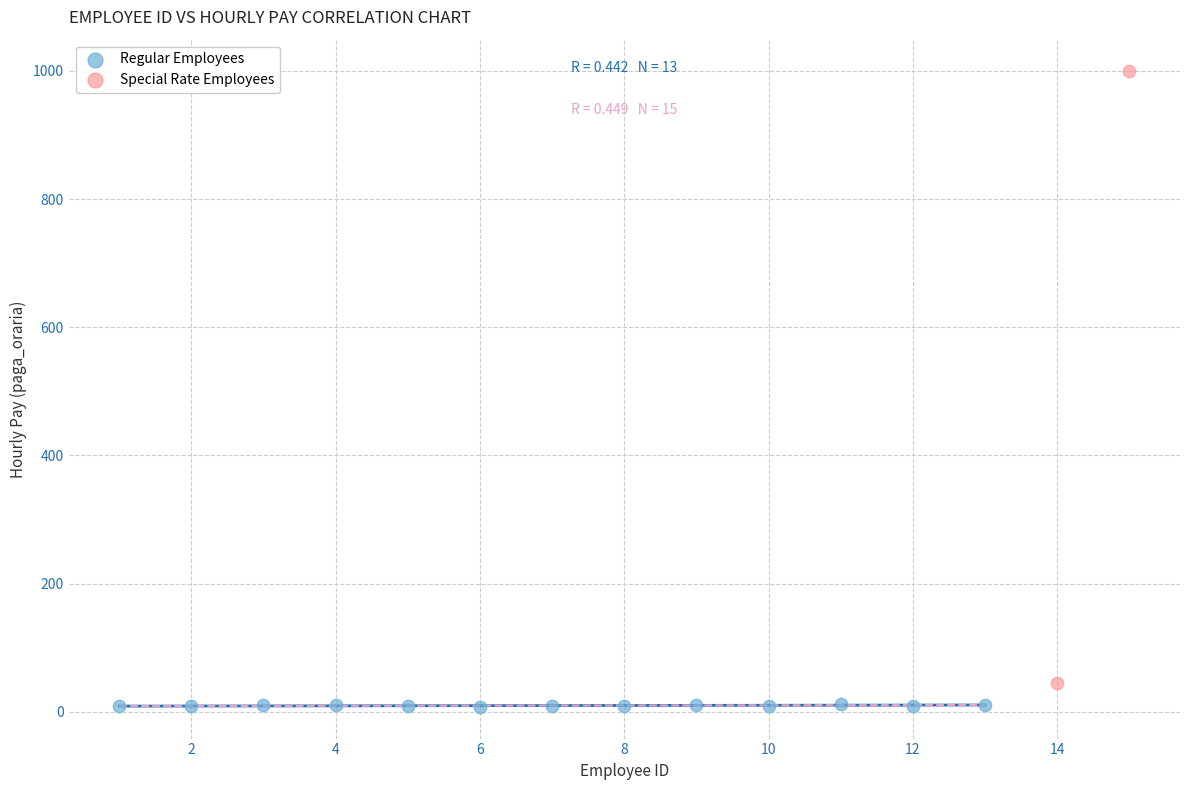

Which series reaches the minimum Y coordinate?

Regular Employees